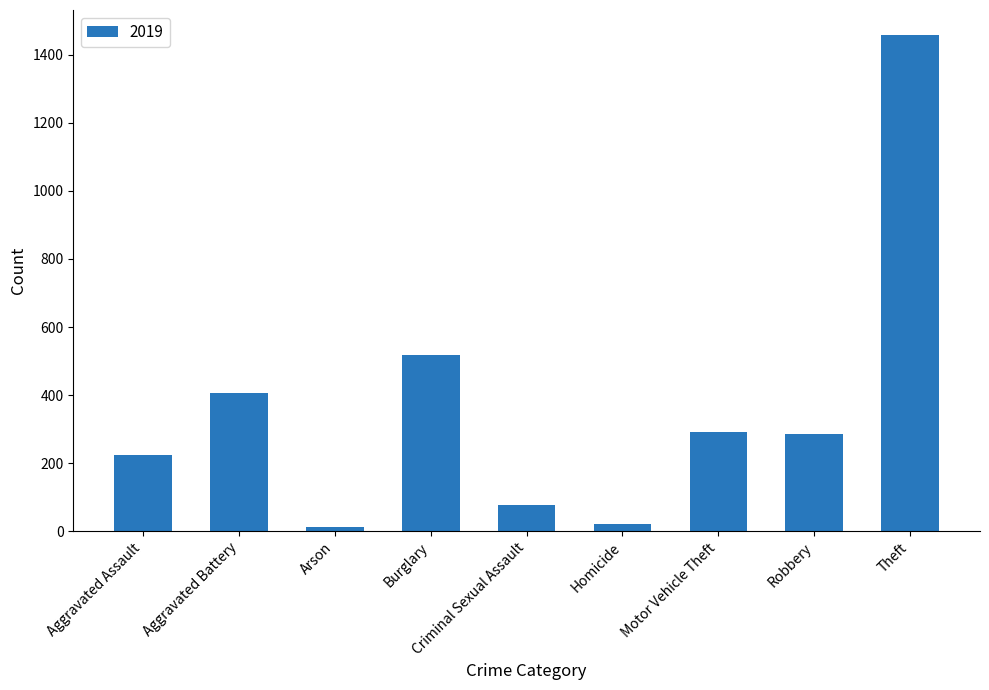

What is the value of the 5th bar from the left?

77